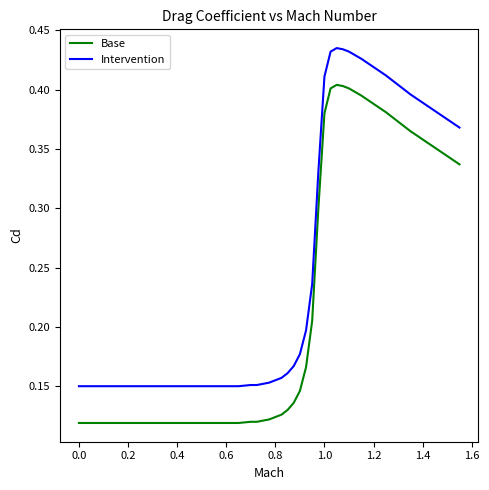

Rank the series by their maximum value, from lowest to highest.

Base, Intervention